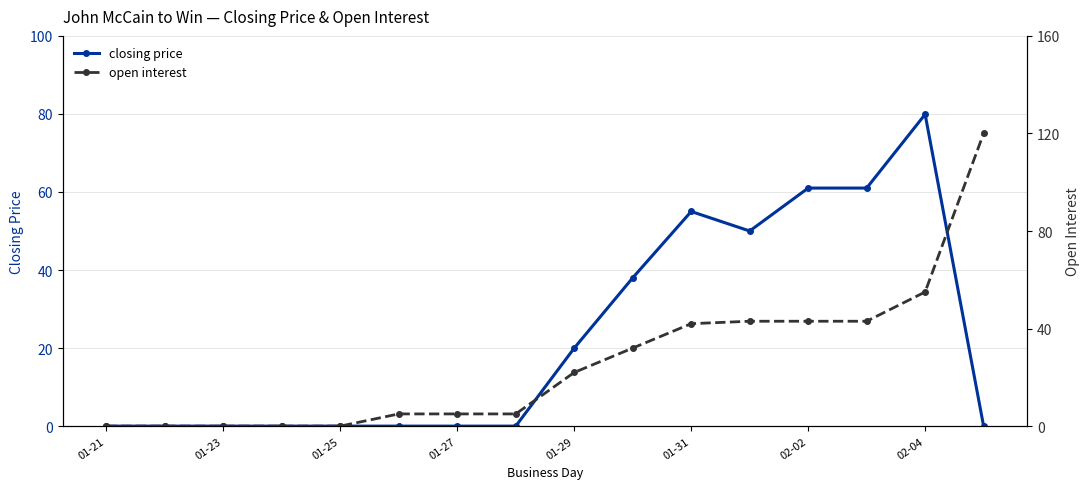

What position from the right is 11?

5